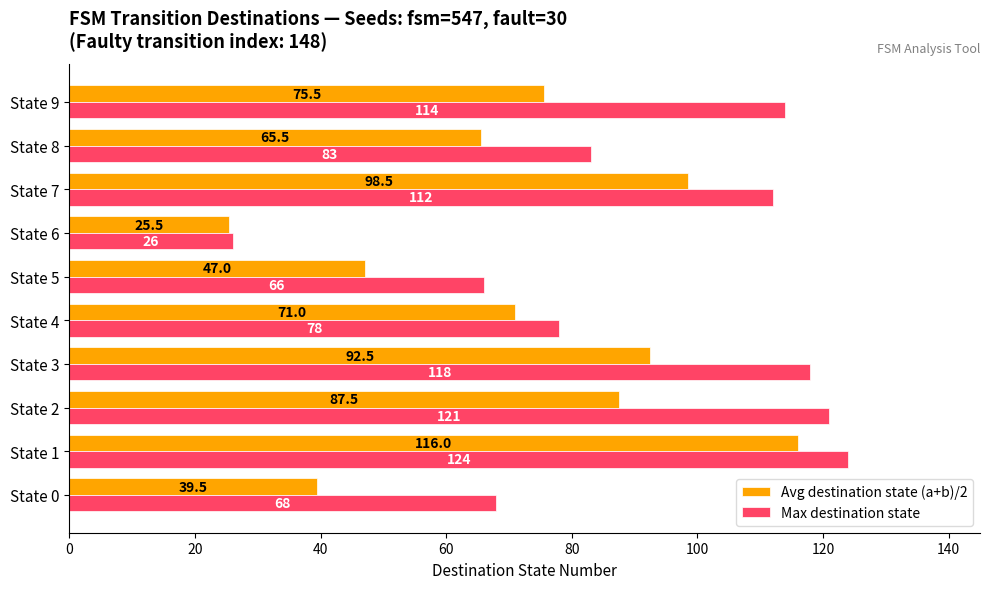

True or false: Avg destination state (a+b)/2 has a value of 12.1 at State 0.

False